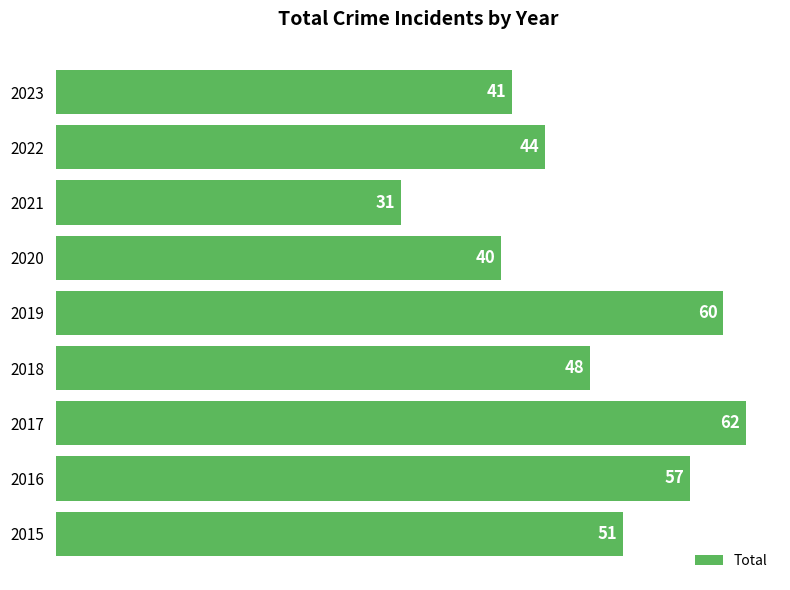

The value at 2015 is 51. True or false?

True